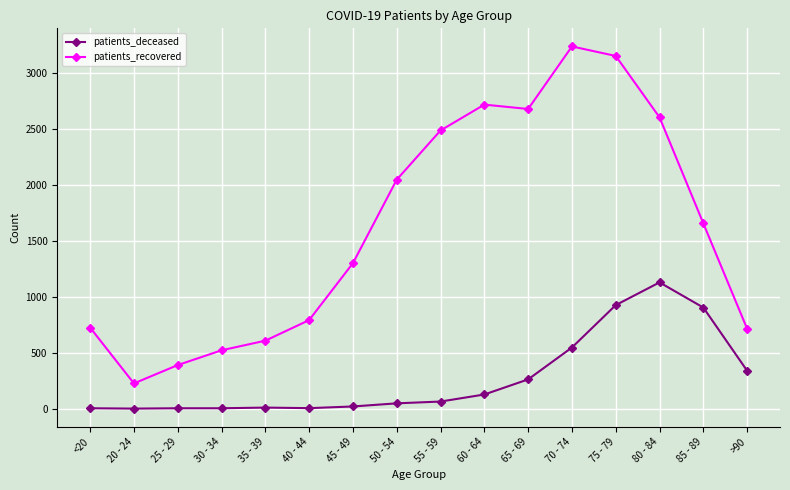

True or false: patients_deceased has a value of 3 at 25 - 29.

True